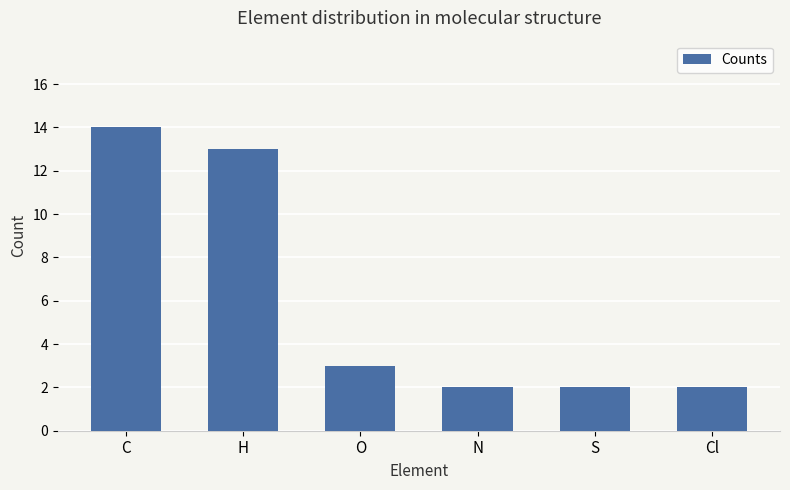

Which has a higher value, C or N?

C